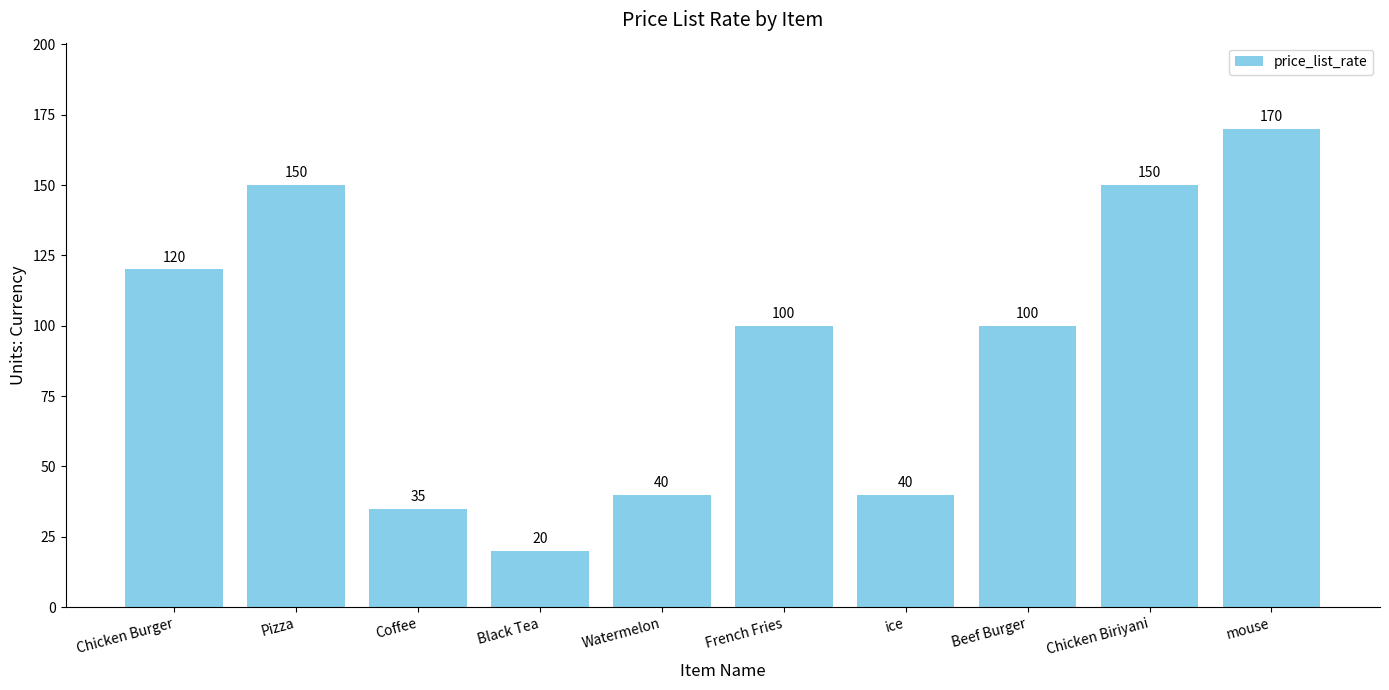

Reading left to right, what are all the values shown in this chart?

120	150	35	20	40	100	40	100	150	170